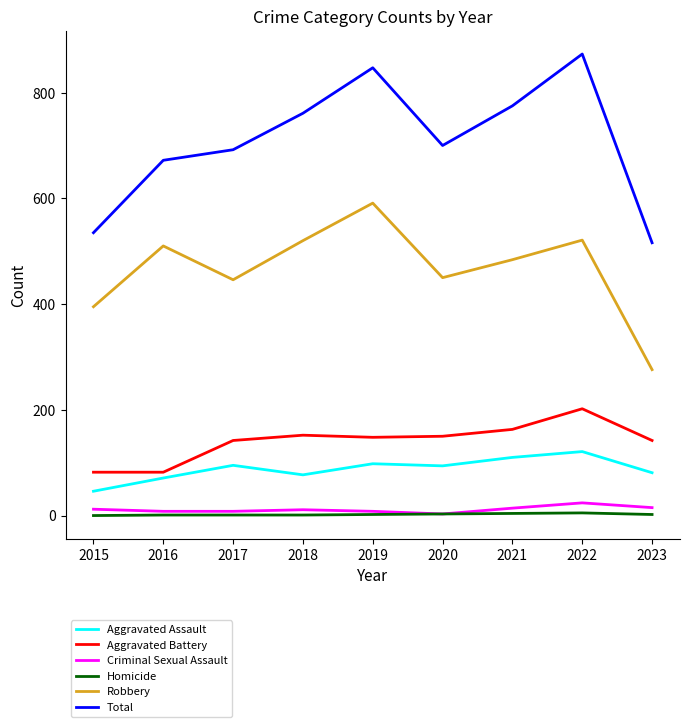

Where is the first local maximum for Total?

2019